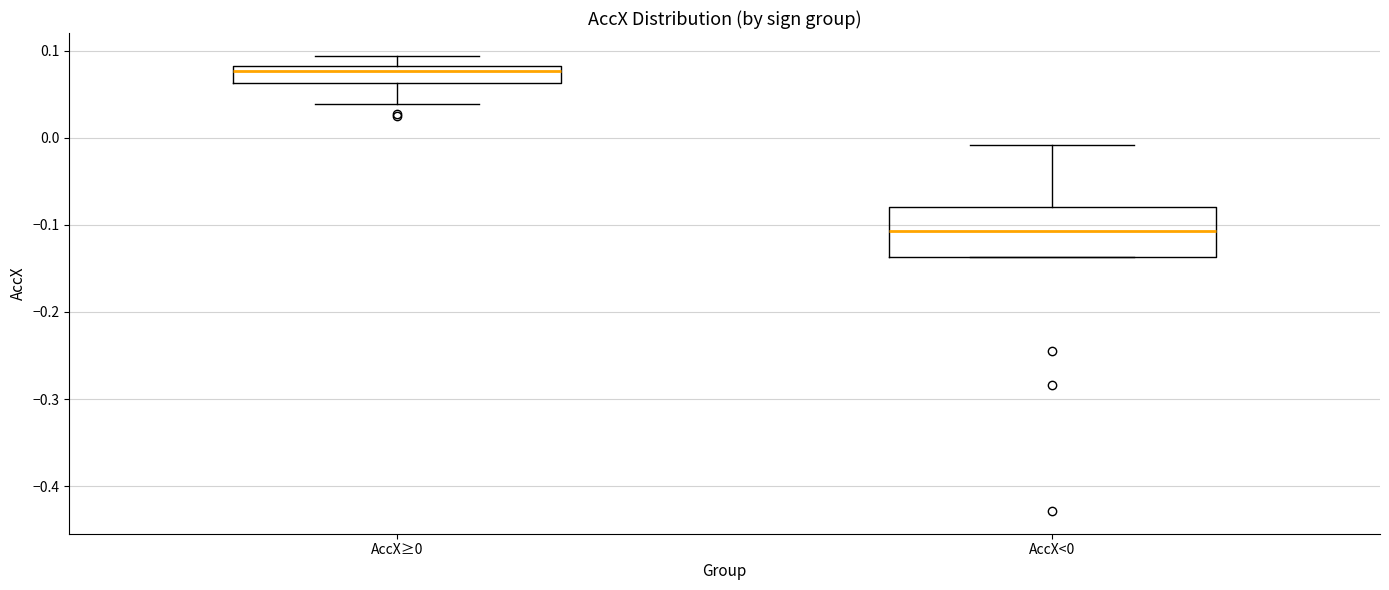

Which box has the lowest median line?

AccX<0